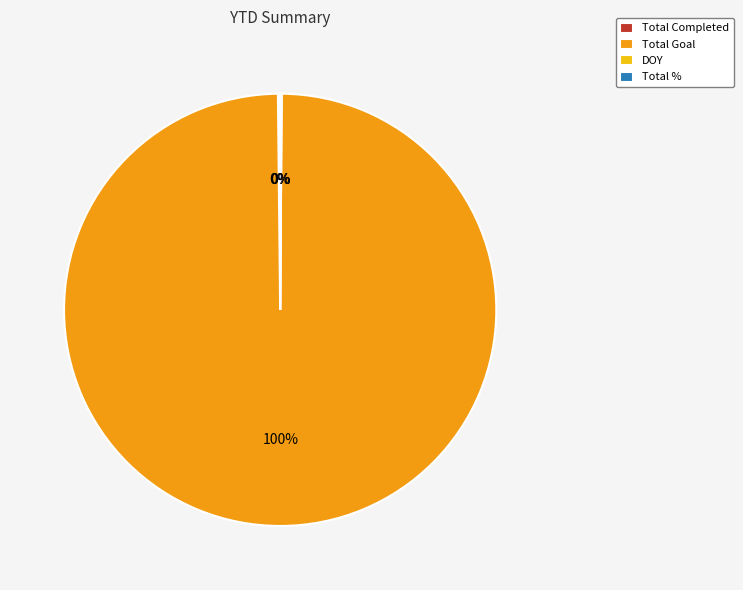

Which category has the biggest portion of the pie?

Total Goal